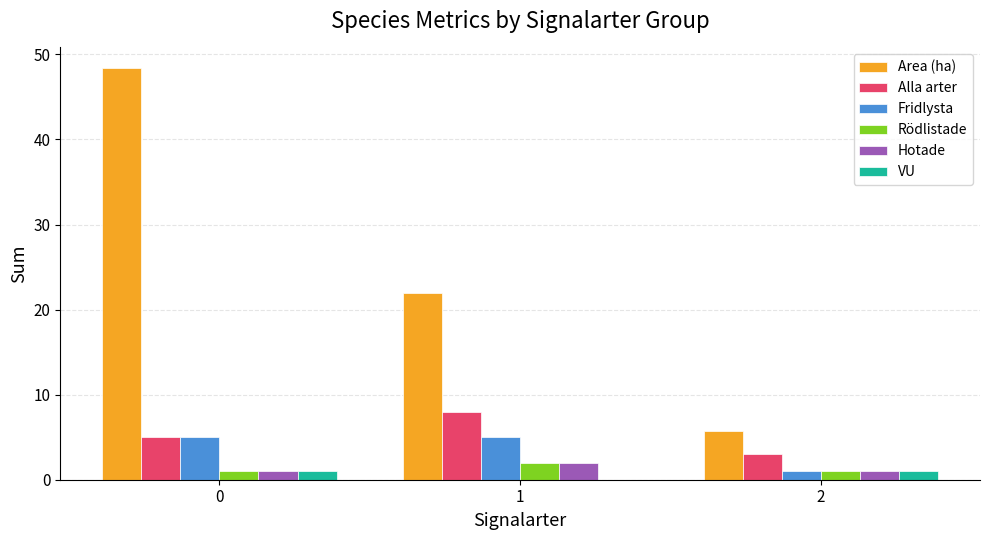

Does the chart contain stacked bars?

No